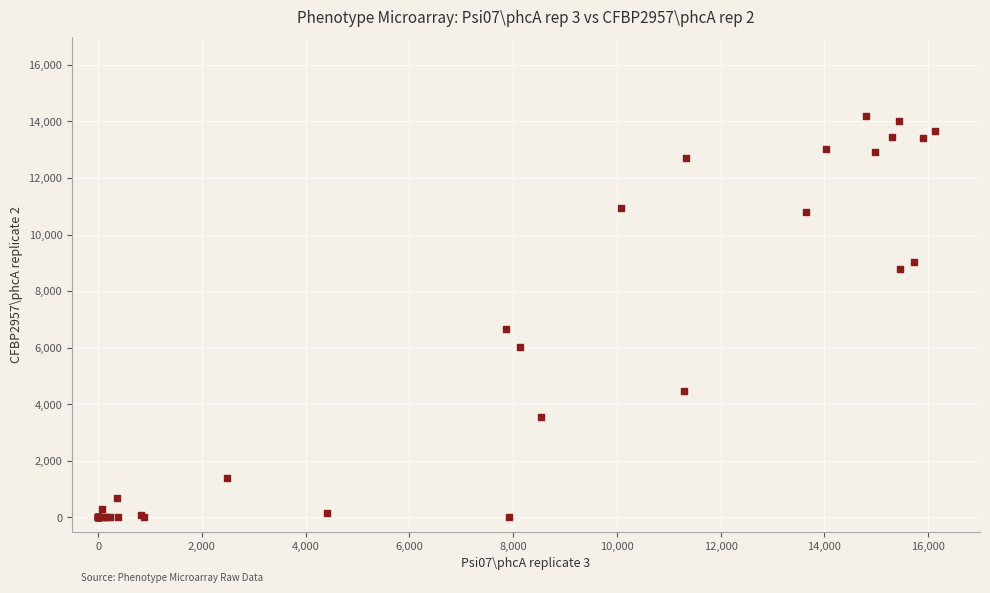

What Y value in the scatter plot is closest to 7093?

6643.1